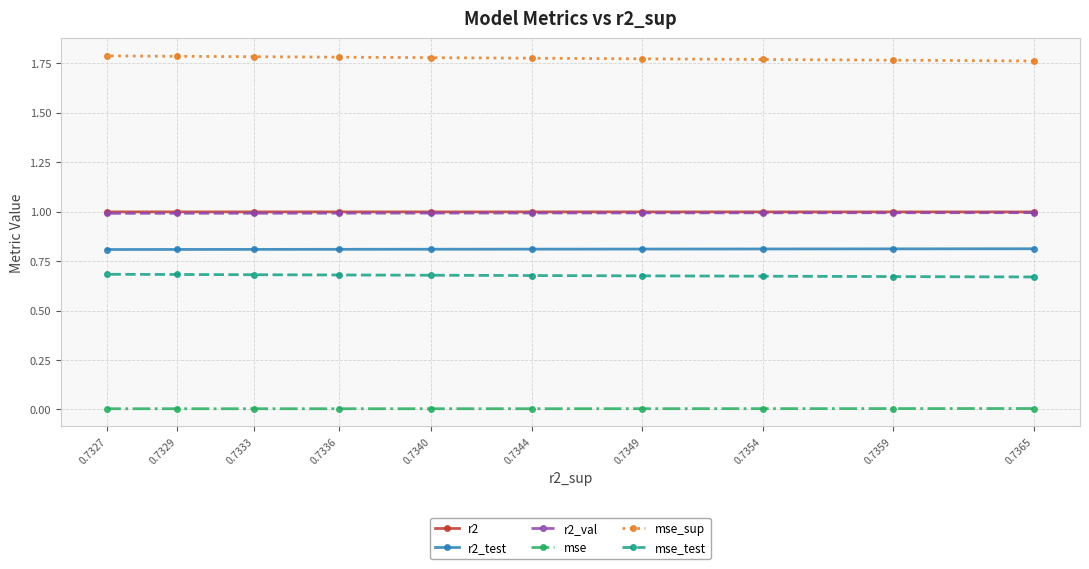

What is the average value of the r2_test series?

0.8